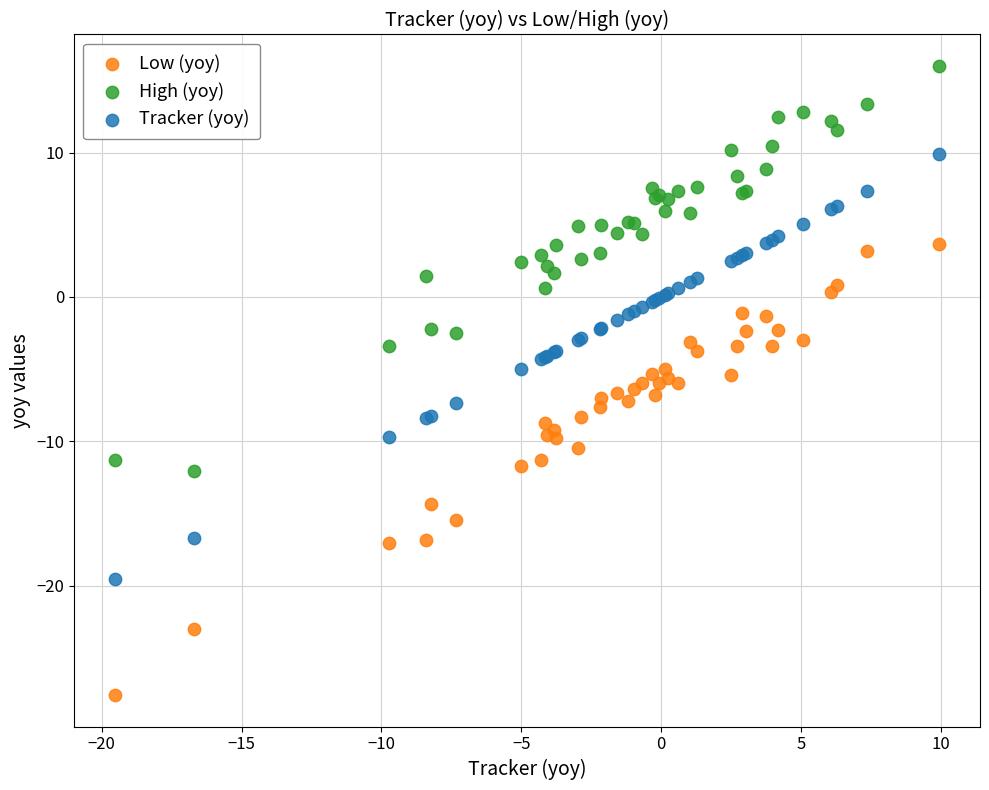

What are all the series names shown in the legend?

Low (yoy), High (yoy), Tracker (yoy)